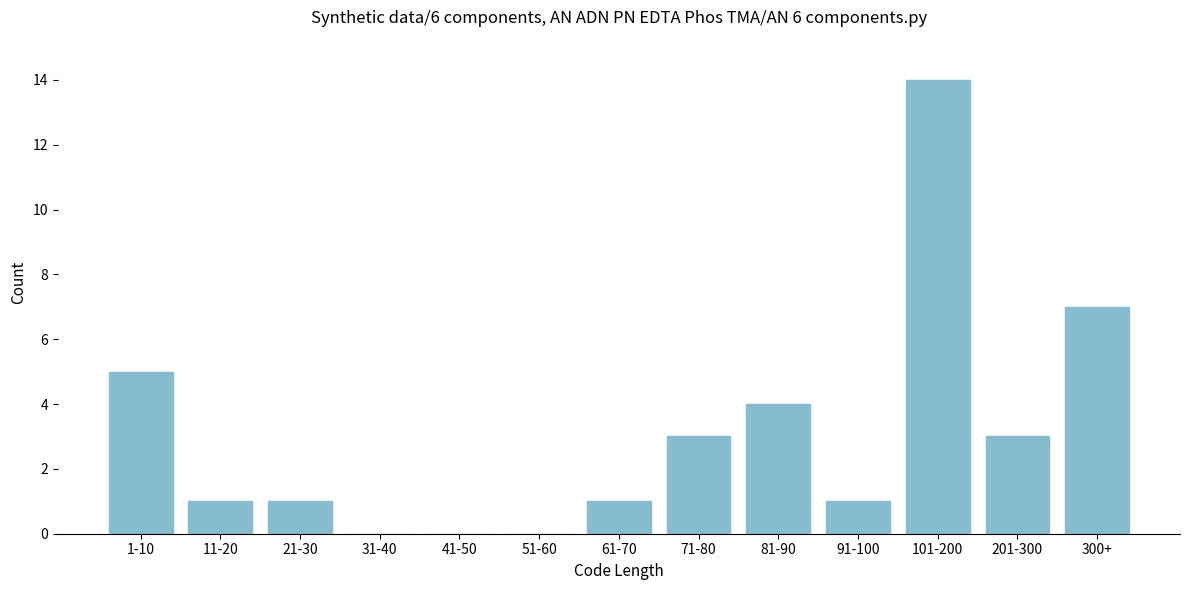

Reading left to right, list all the values displayed in this chart.

1-10=5	11-20=1	21-30=1	31-40=0	41-50=0	51-60=0	61-70=1	71-80=3	81-90=4	91-100=1	101-200=14	201-300=3	300+=7